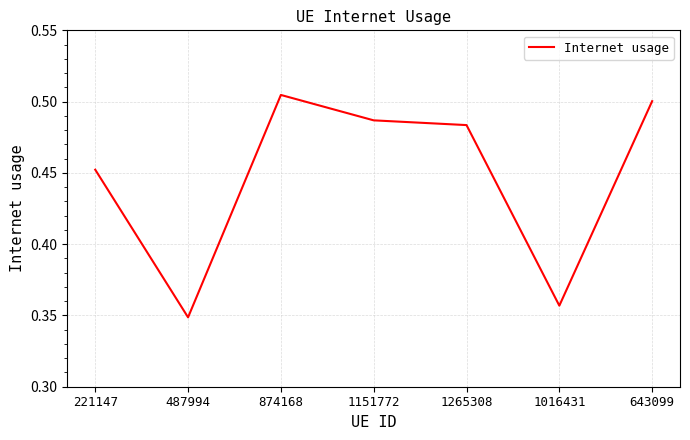

Where is the first local maximum?

874168